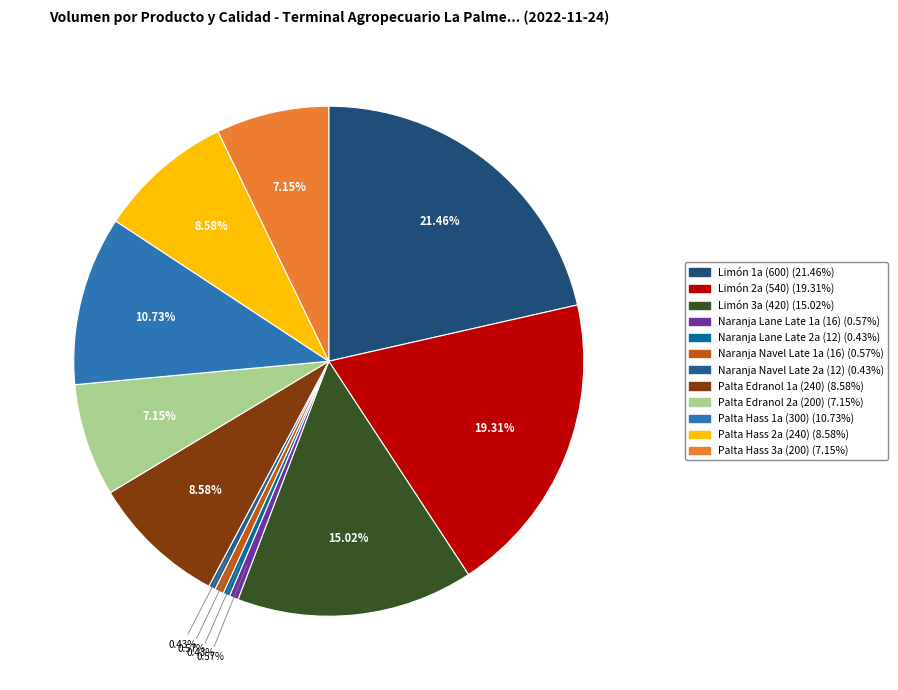

What is the ratio of the value at Palta Edranol 2a (200) to the value at Palta Hass 3a (200)?

1.0